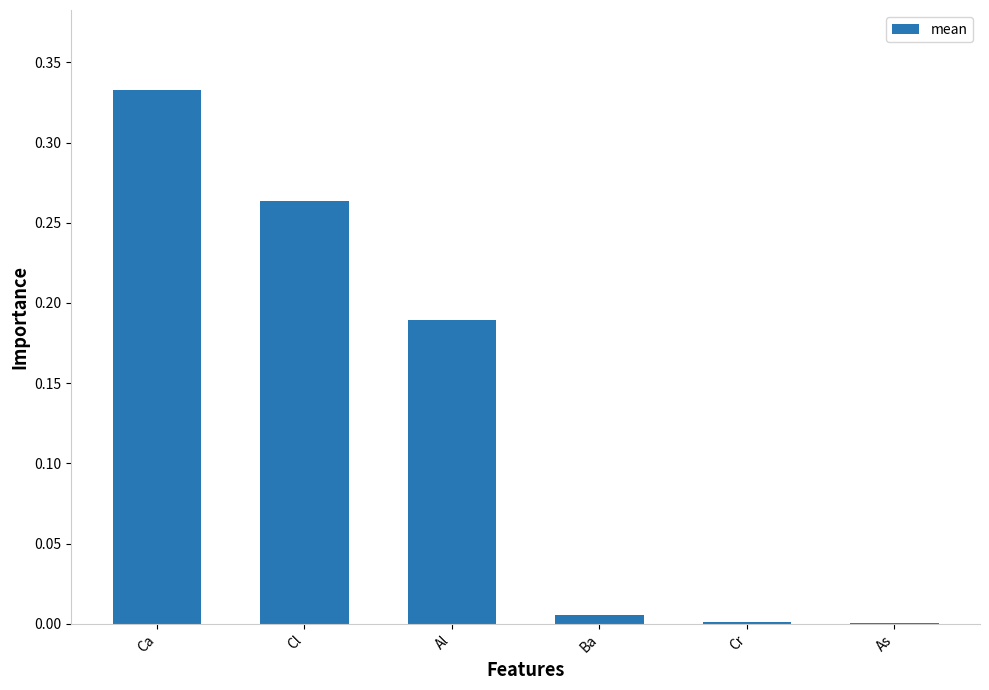

Which has a higher value, As or Cl?

Cl